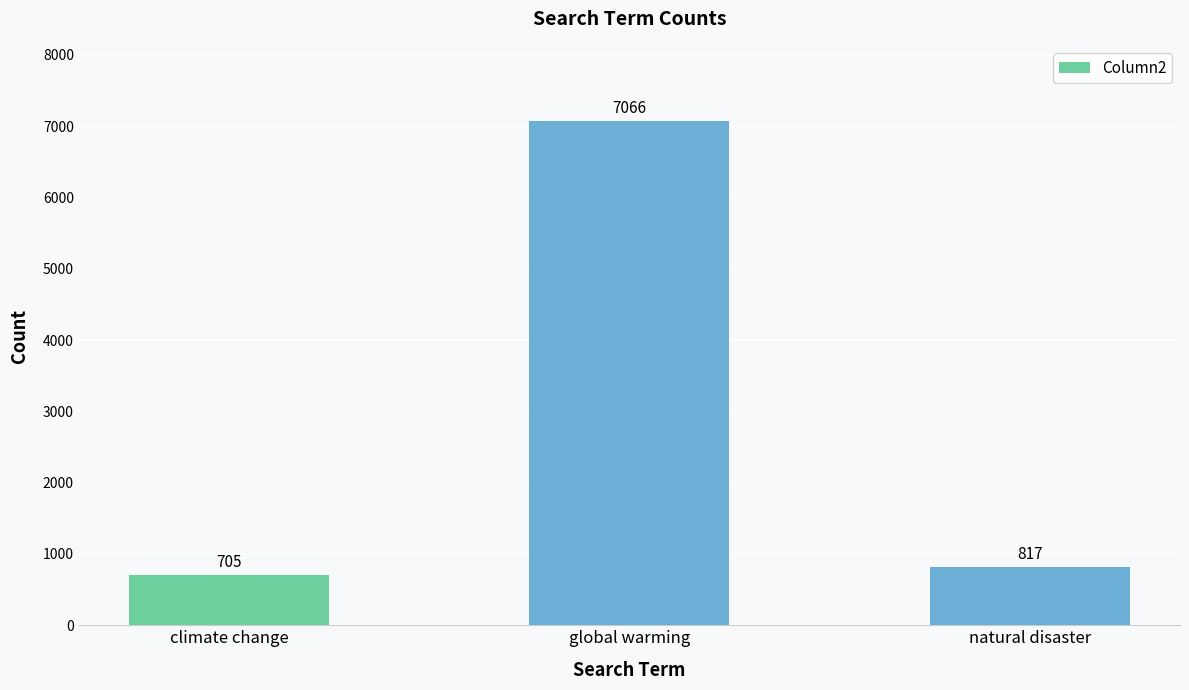

List the labels in order of value, smallest first.

climate change, natural disaster, global warming